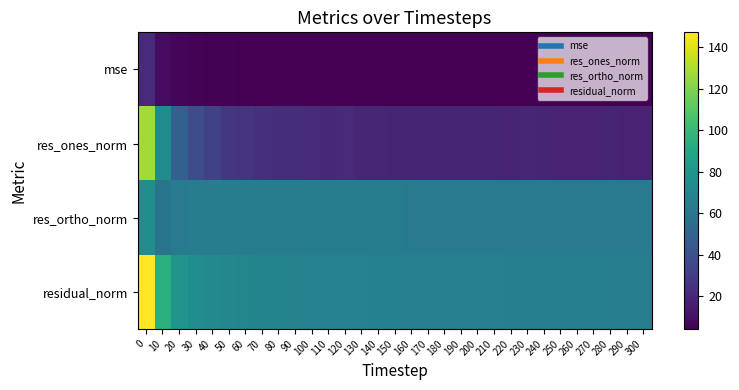

At how many categories does at least one series exceed 14?

31